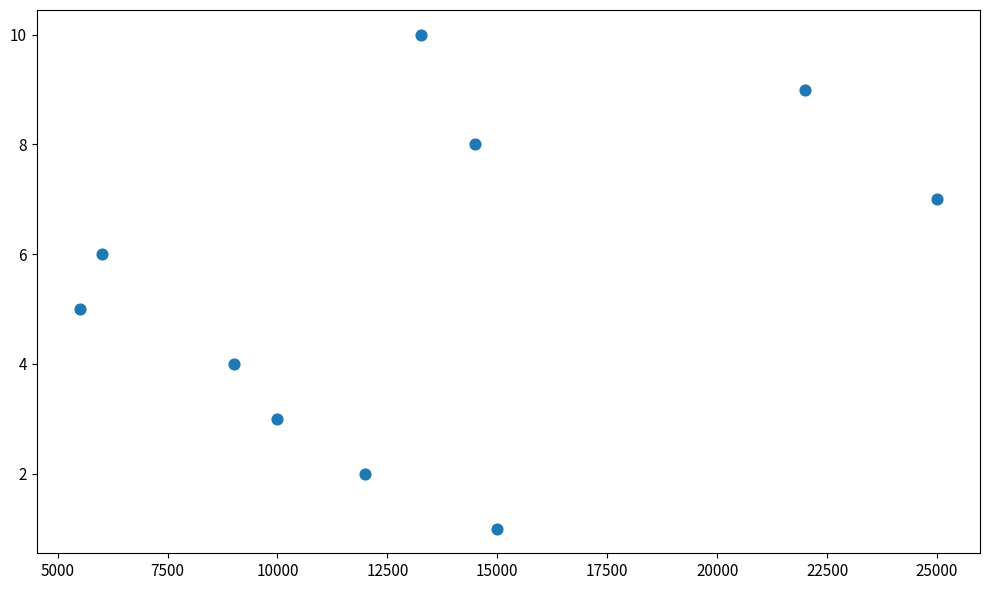

What is the range of Y values (max minus min)?

9